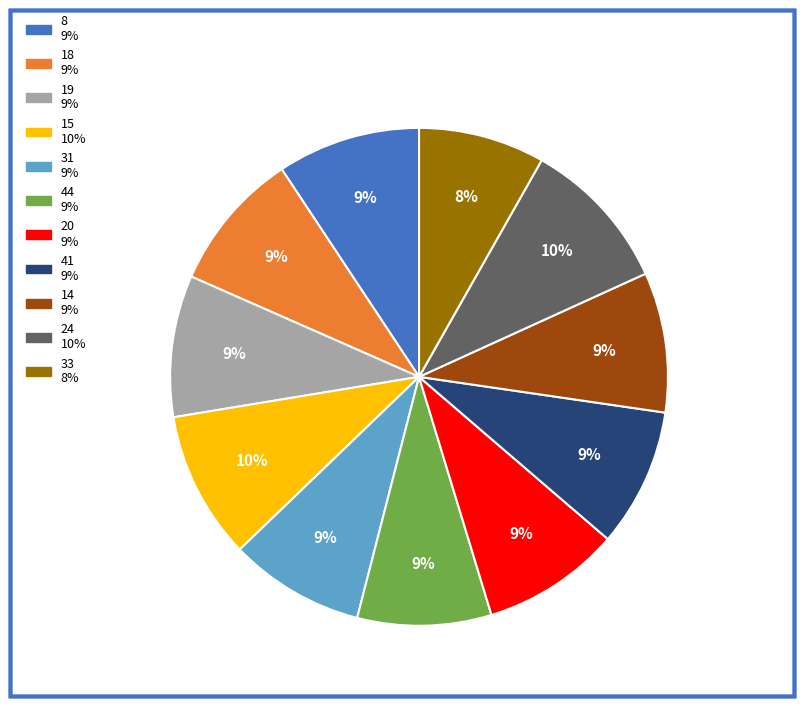

What is the ratio of the value at 24 to the value at 33?

1.2